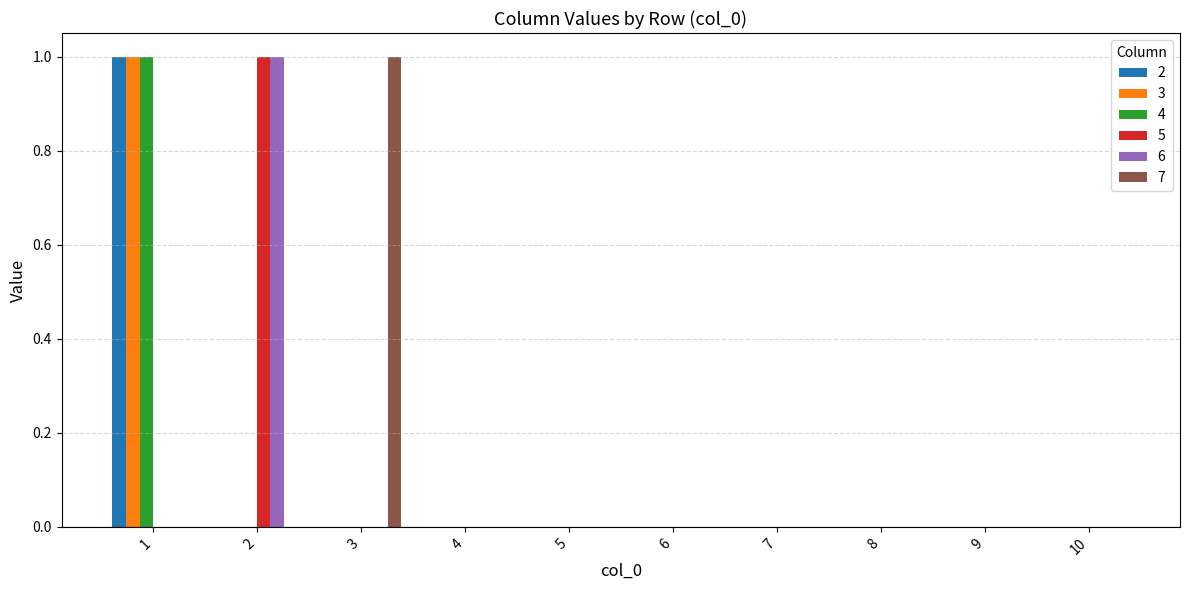

Reading left to right, what are all the values shown in this chart?

2: 1=1	2=0	3=0	4=0	5=0	6=0	7=0	8=0	9=0	10=0
3: 1=1	2=0	3=0	4=0	5=0	6=0	7=0	8=0	9=0	10=0
4: 1=1	2=0	3=0	4=0	5=0	6=0	7=0	8=0	9=0	10=0
5: 1=0	2=1	3=0	4=0	5=0	6=0	7=0	8=0	9=0	10=0
6: 1=0	2=1	3=0	4=0	5=0	6=0	7=0	8=0	9=0	10=0
7: 1=0	2=0	3=1	4=0	5=0	6=0	7=0	8=0	9=0	10=0